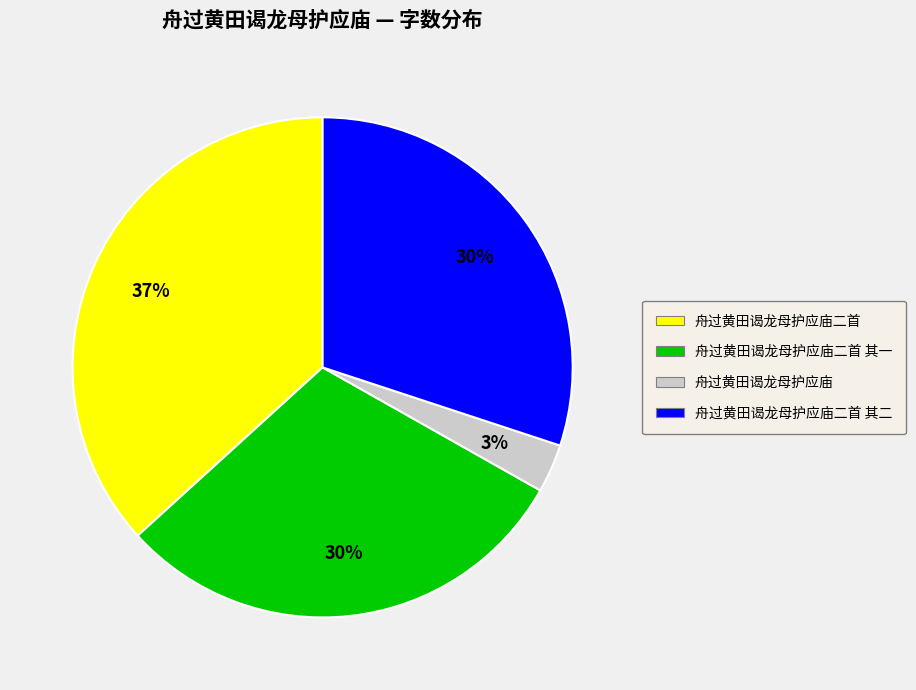

To the nearest percent, what is the average slice percentage?

25%